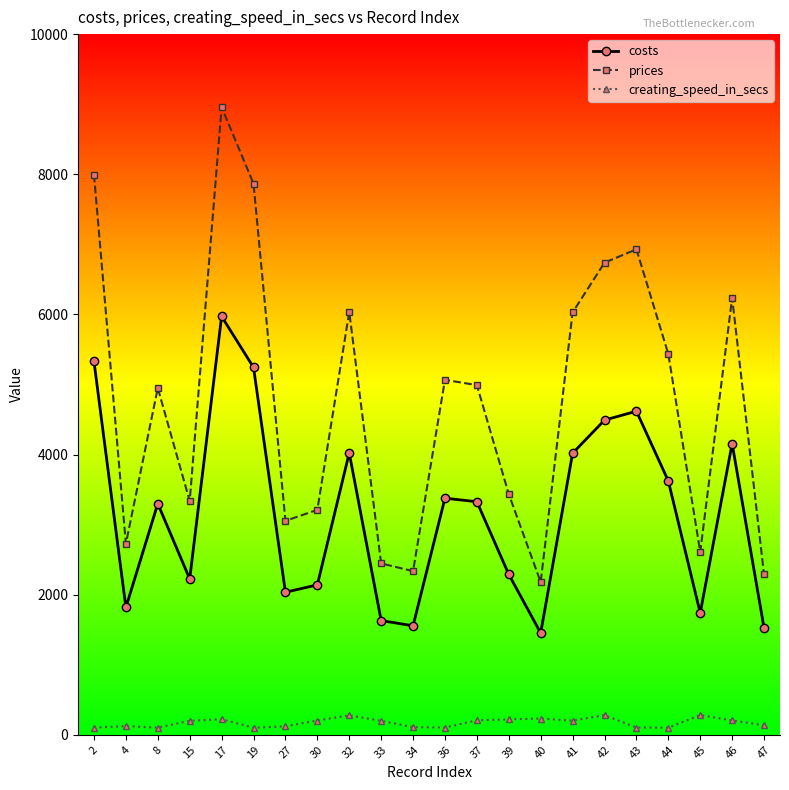

Which series has the widest spread of values?

prices